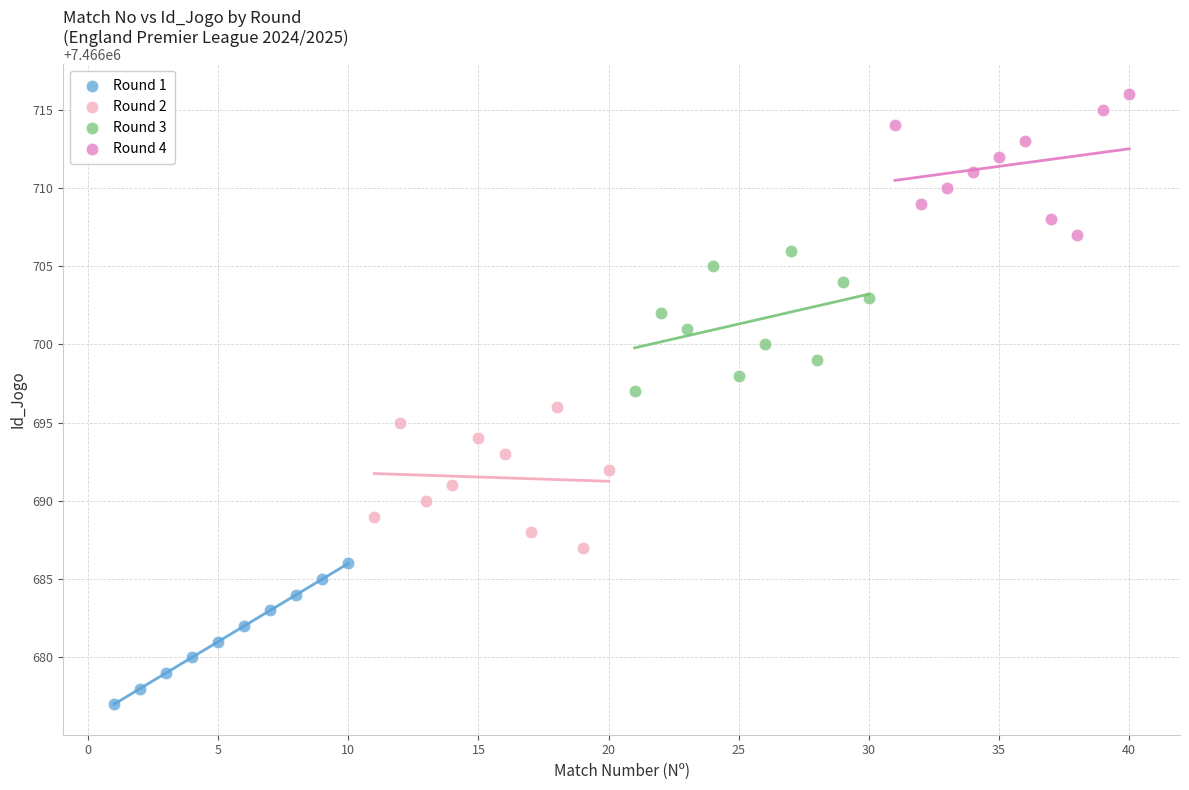

Which series reaches the maximum Y coordinate?

Round 4